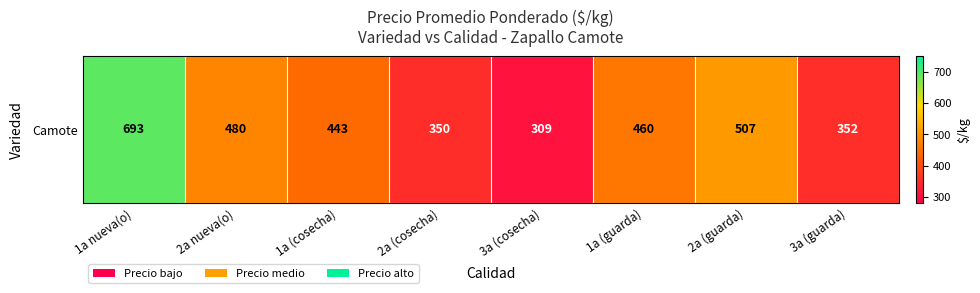

Which label corresponds to the largest value in the chart?

1a nueva(o)